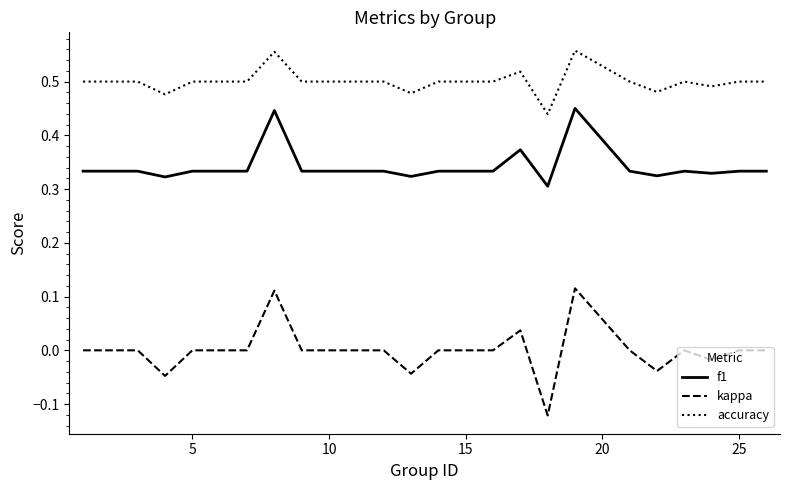

True or false: f1 and accuracy intersect in this chart.

False